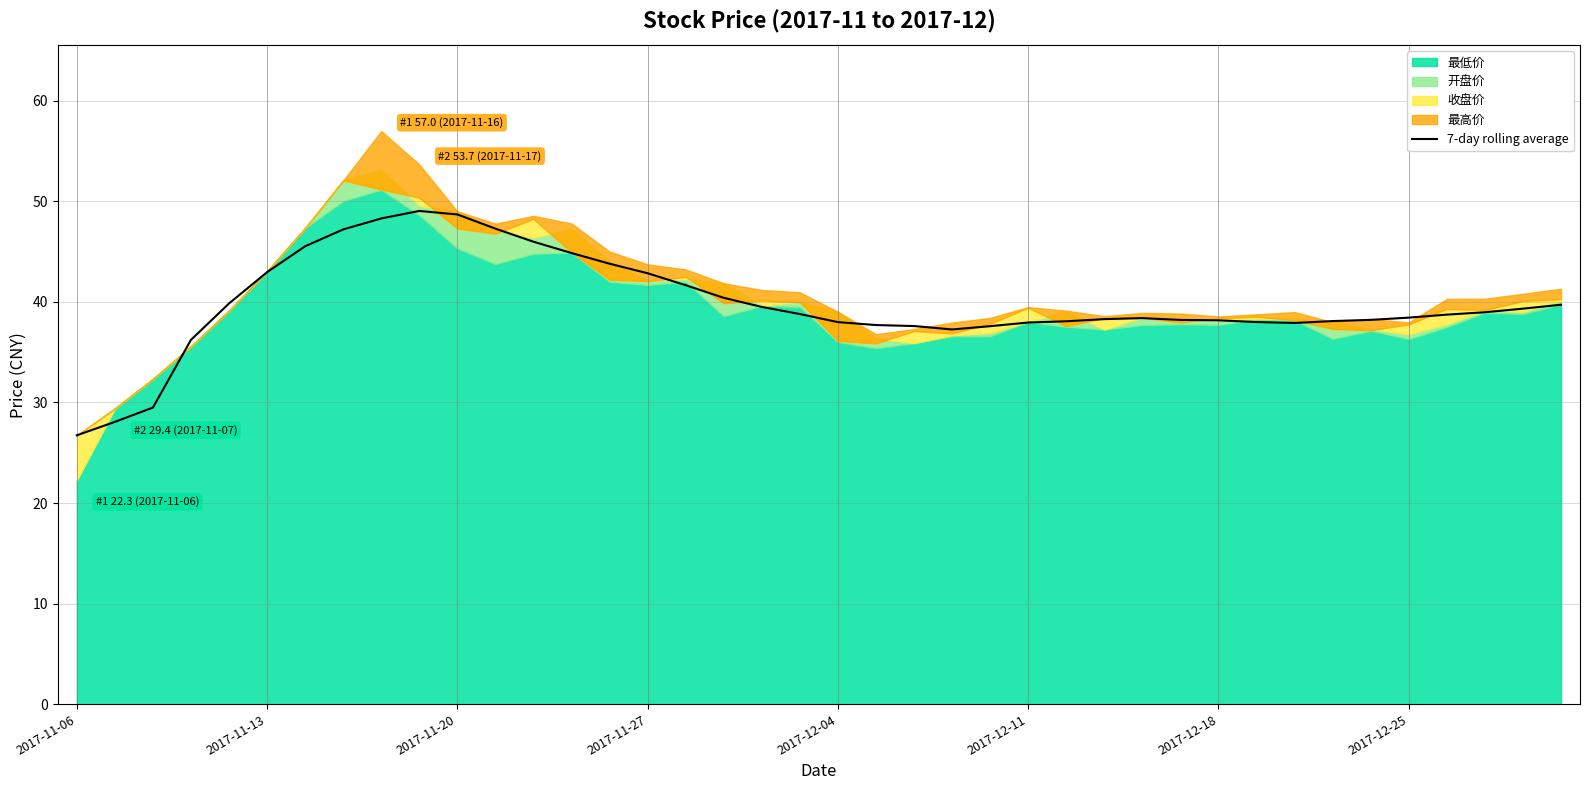

Is it true that 7-day rolling average equals 38.0 at 2017-12-04?

True